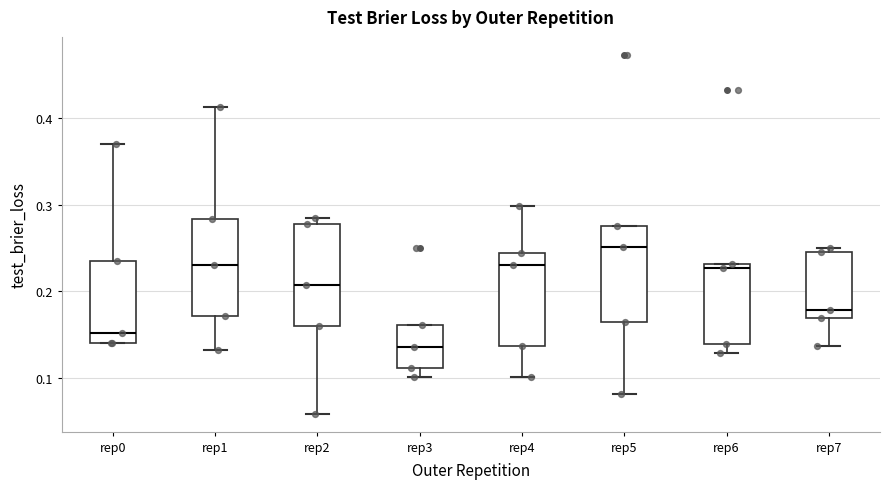

Reading left to right, transcribe this box plot: for each box, give where its median line is, the range the box spans, and where its two whiskers end, as read against the y-axis. The values are not printed on the chart, so give them approximately, as read against the axis.

rep0: median 0.15, box 0.14 to 0.23, whiskers 0.14 to 0.37
rep1: median 0.23, box 0.17 to 0.28, whiskers 0.13 to 0.41
rep2: median 0.21, box 0.16 to 0.28, whiskers 0.06 to 0.28 (just above the box's upper edge)
rep3: median 0.14, box 0.11 to 0.16, whiskers 0.10 to 0.16
rep4: median 0.23, box 0.14 to 0.24, whiskers 0.10 to 0.30
rep5: median 0.25, box 0.16 to 0.28, whiskers 0.08 to 0.28
rep6: median 0.23 (just below the box's upper edge), box 0.14 to 0.23, whiskers 0.13 to 0.23
rep7: median 0.18, box 0.17 to 0.24, whiskers 0.14 to 0.25